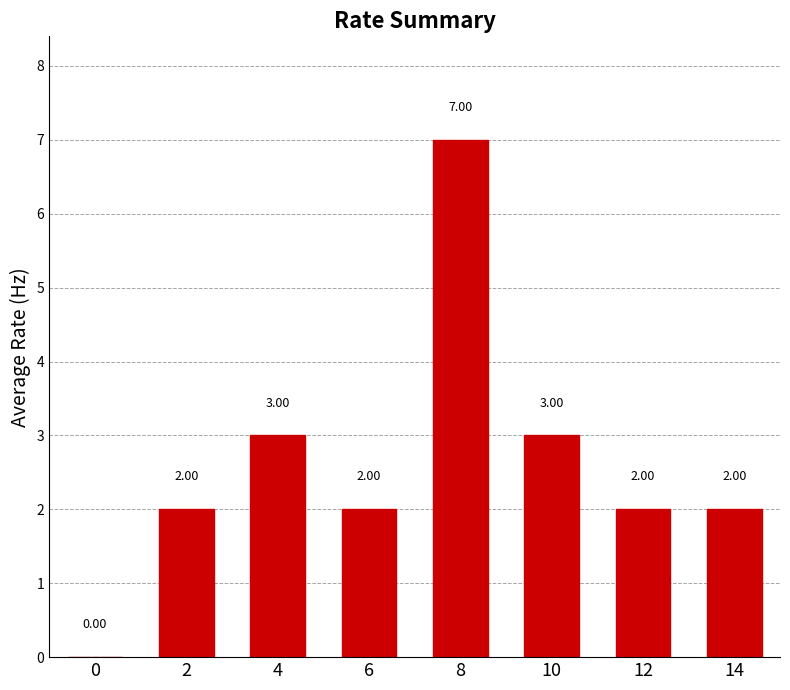

Are the bars horizontal?

No